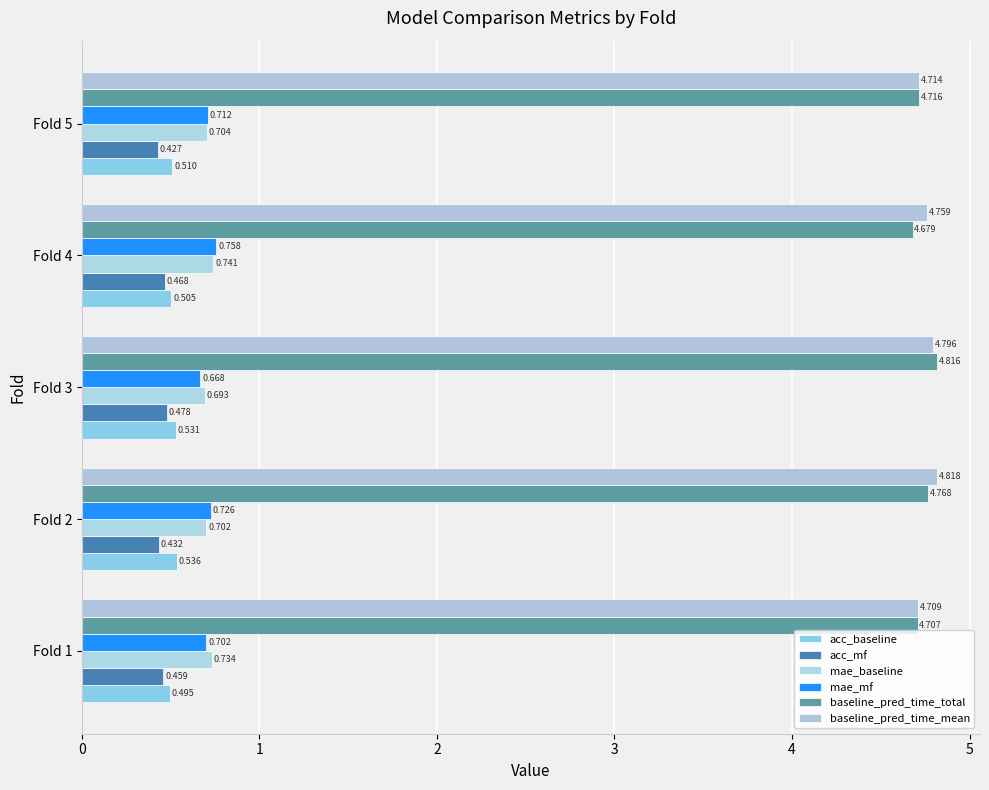

Reading right to left, extract all data points from this chart.

acc_baseline: 4=0.5	3=0.5	2=0.5	1=0.5	0=0.5
acc_mf: 4=0.4	3=0.5	2=0.5	1=0.4	0=0.5
mae_baseline: 4=0.7	3=0.7	2=0.7	1=0.7	0=0.7
mae_mf: 4=0.7	3=0.8	2=0.7	1=0.7	0=0.7
baseline_pred_time_total: 4=4.7	3=4.7	2=4.8	1=4.8	0=4.7
baseline_pred_time_mean: 4=4.7	3=4.8	2=4.8	1=4.8	0=4.7